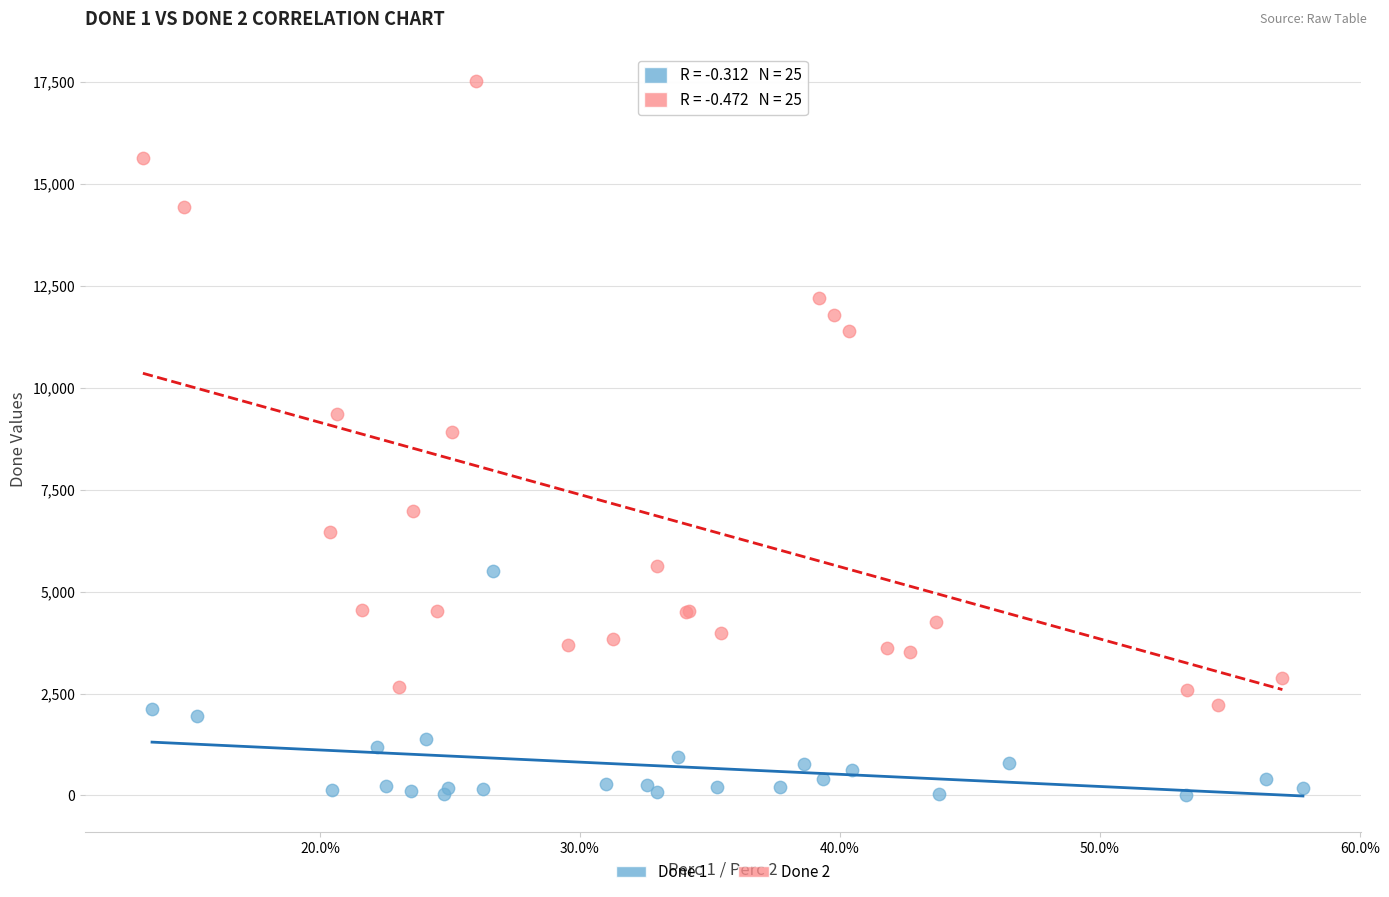

Which series has the largest Y range (max minus min)?

Done 2